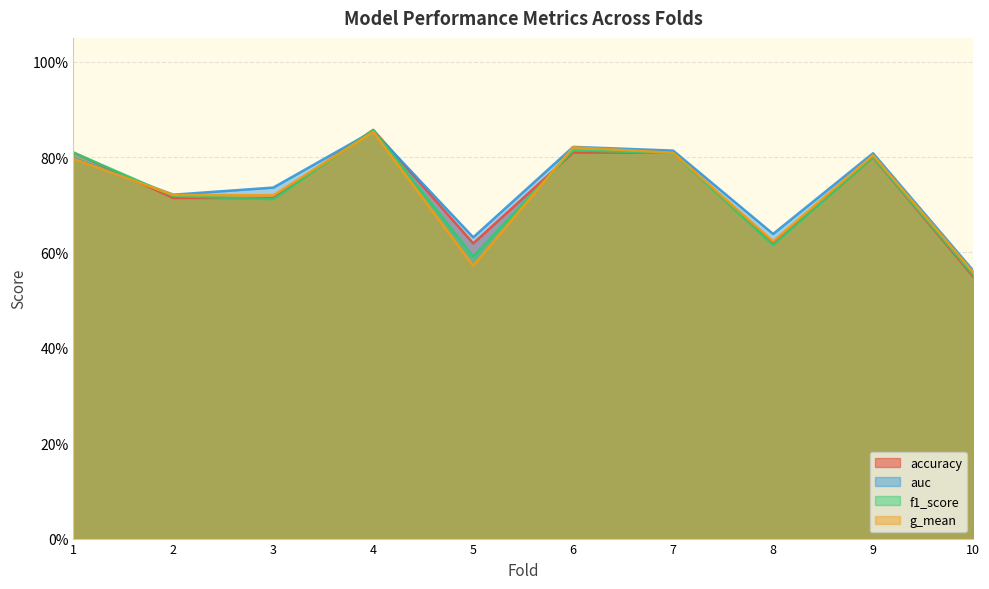

What are all the series names shown in the legend?

accuracy, auc, f1_score, g_mean